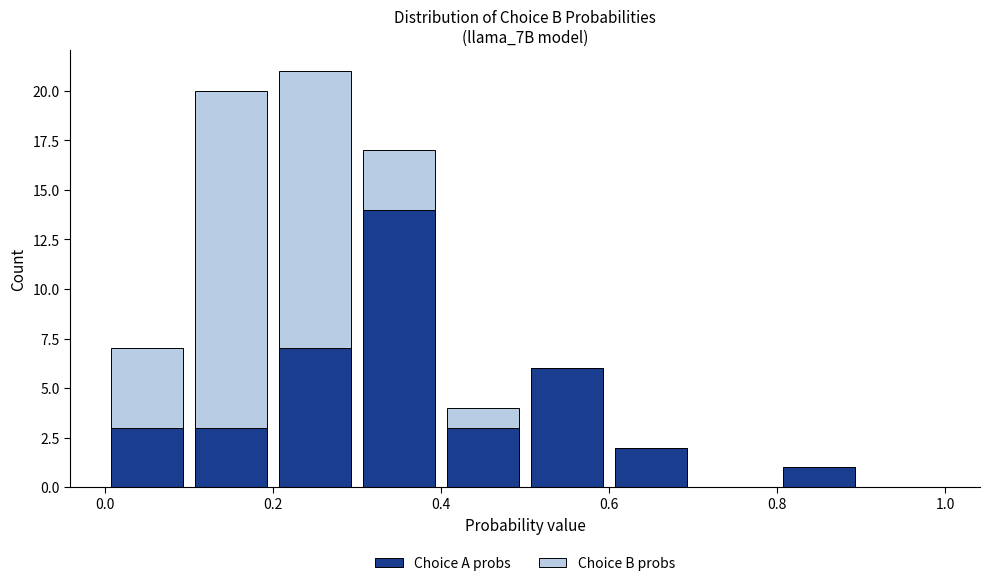

Reading left to right, list every stacked bar in this chart as the range it spans on the x-axis followed by its total height. The values are not printed on the chart, so give them approximately, as read against the axis.

0.0 to 0.1: 7
0.1 to 0.2: 20
0.2 to 0.3: 21
0.3 to 0.4: 17
0.4 to 0.5: 4
0.5 to 0.6: 6
0.6 to 0.7: 2
0.7 to 0.8: 0
0.8 to 0.9: 1
0.9 to 1.0: 0